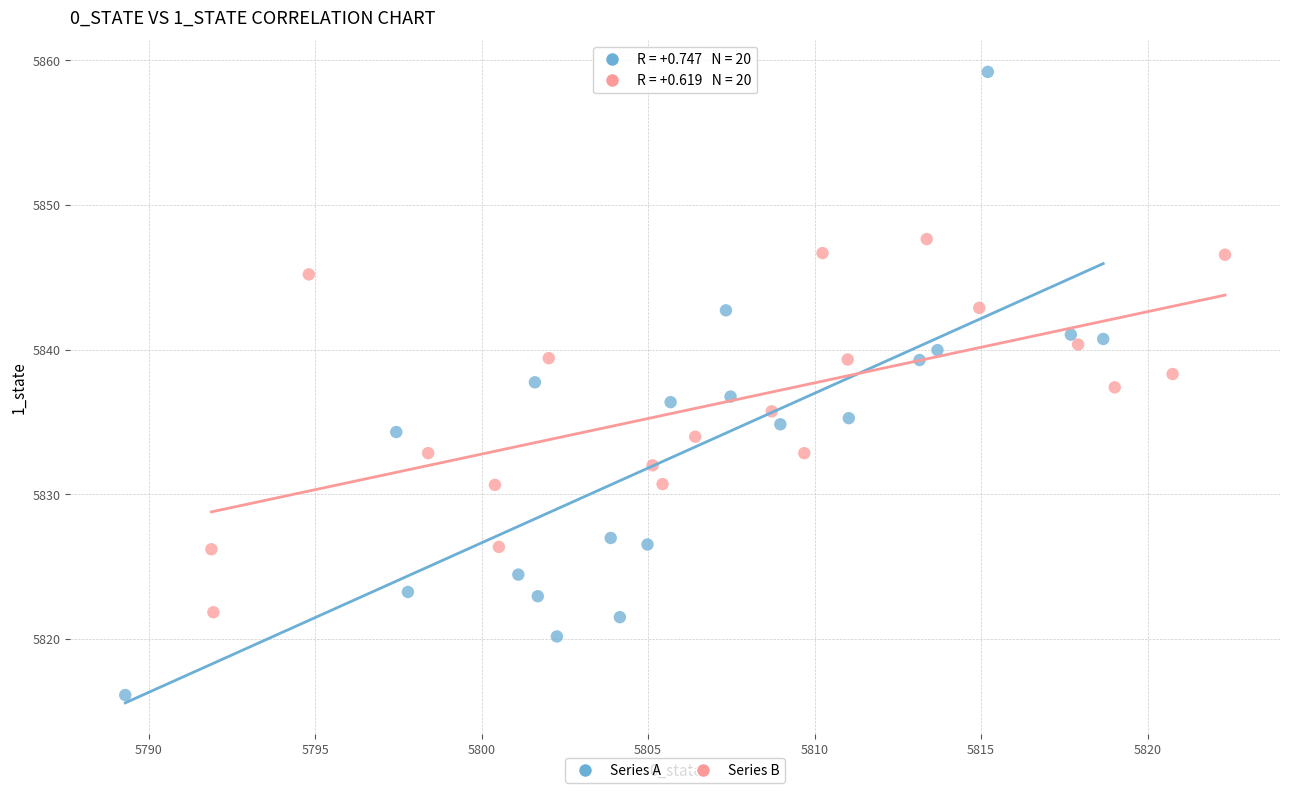

Which series contains the lowest Y value?

Series A